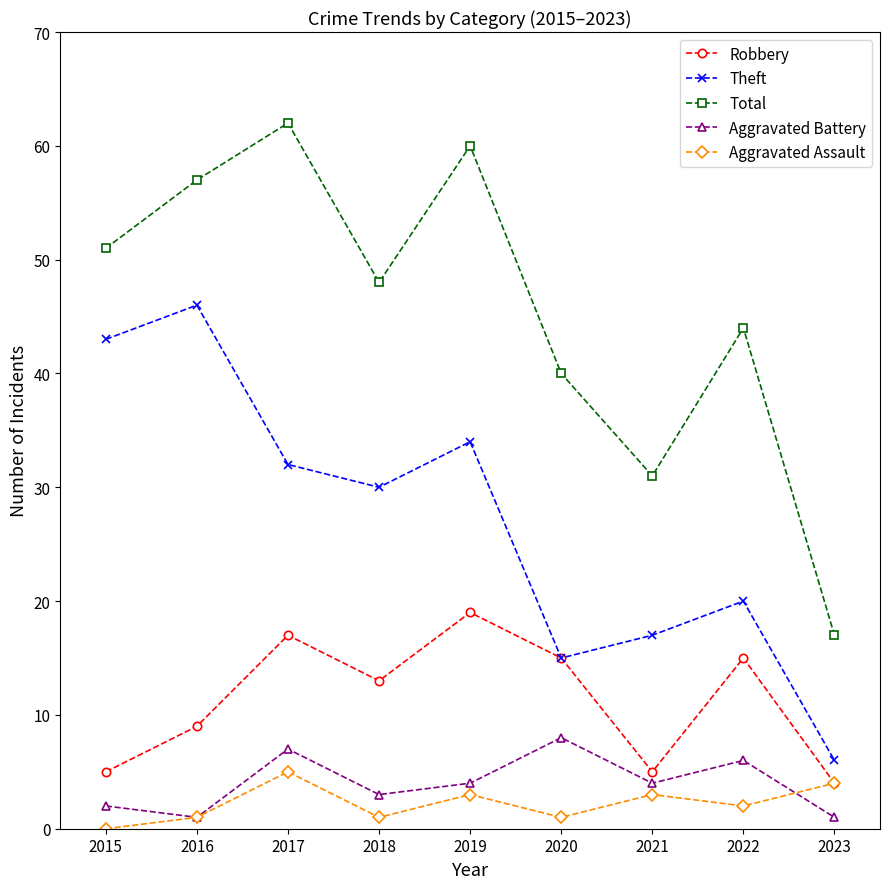

At how many categories does at least one series exceed 58?

2